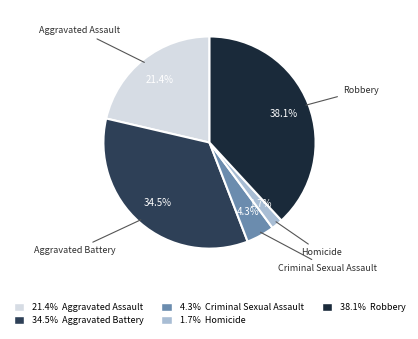

What is the smallest slice in the pie chart?

Homicide